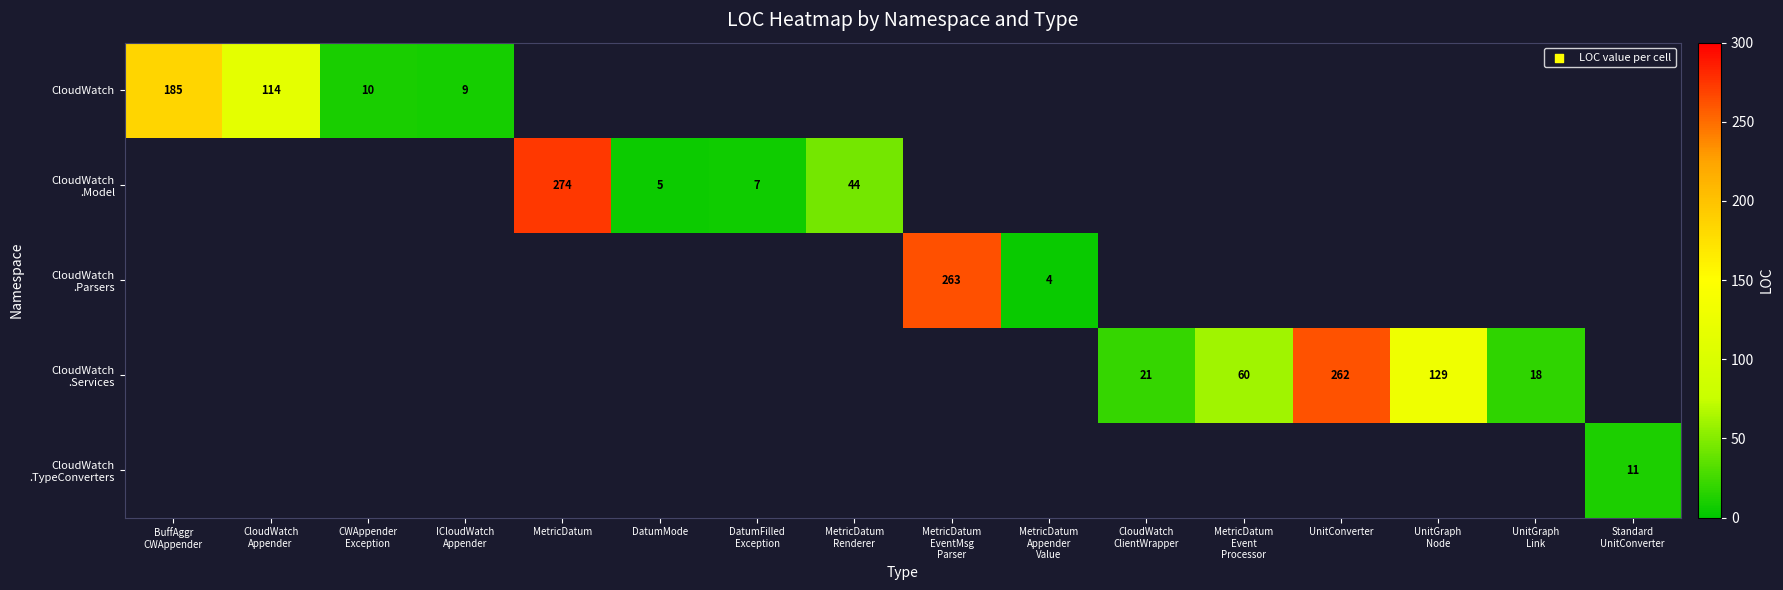

What is the greatest value displayed?

274.0